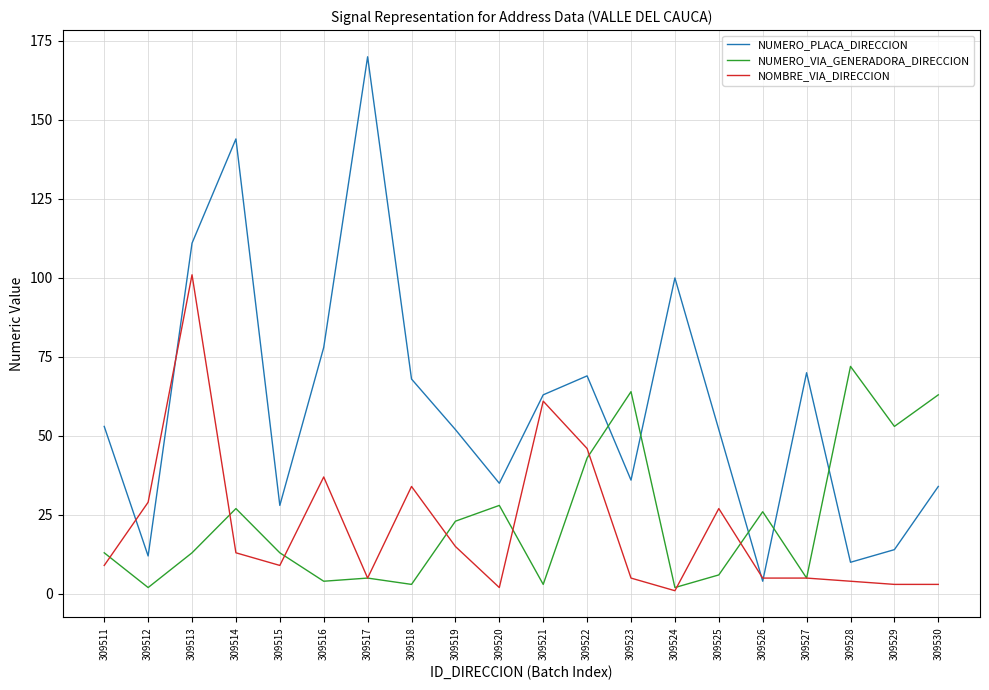

The value of NUMERO_PLACA_DIRECCION at 309515 is 7. True or false?

False